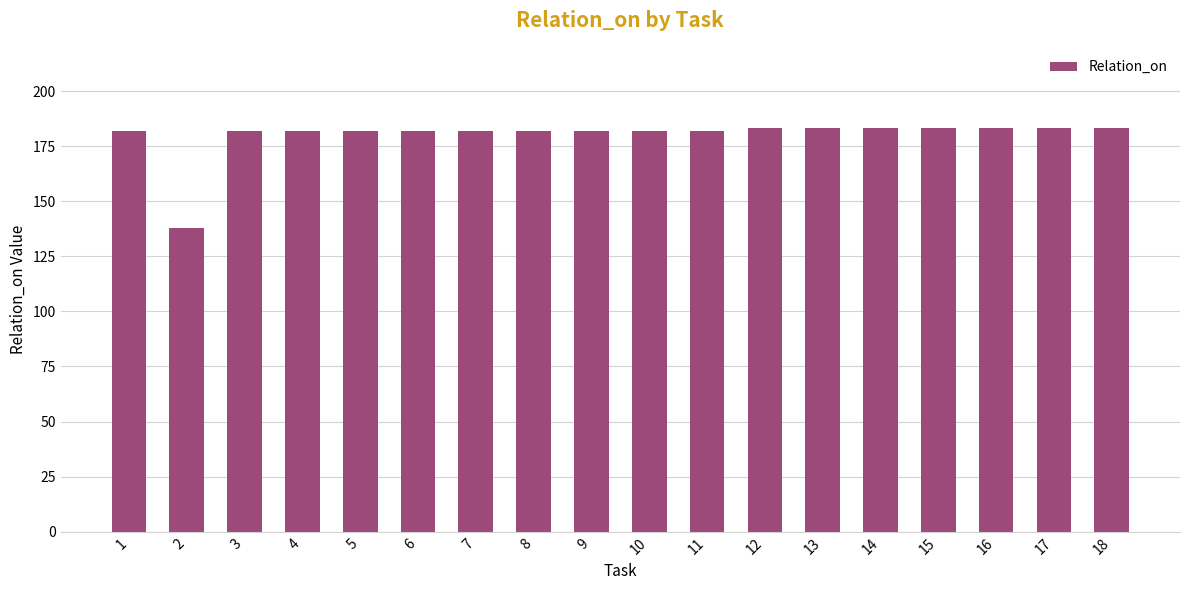

Does the chart contain stacked bars?

No